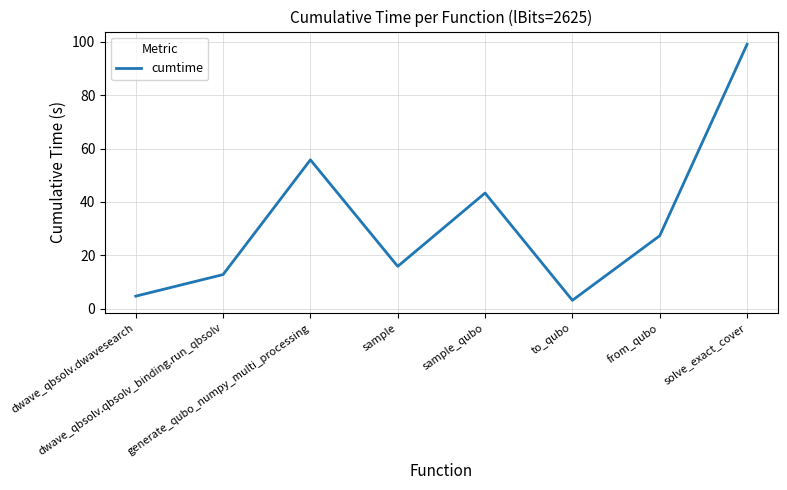

Approximately how many times larger is the value at to_qubo compared to dwave_qbsolv.qbsolv_binding.run_qbsolv?

0.2